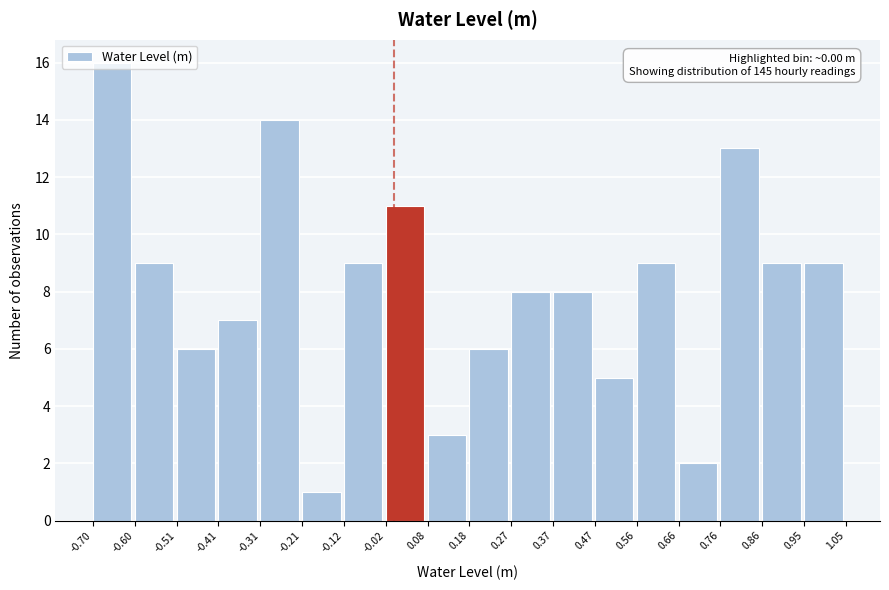

Which range on the x-axis has the tallest bar?

-0.70 to -0.60